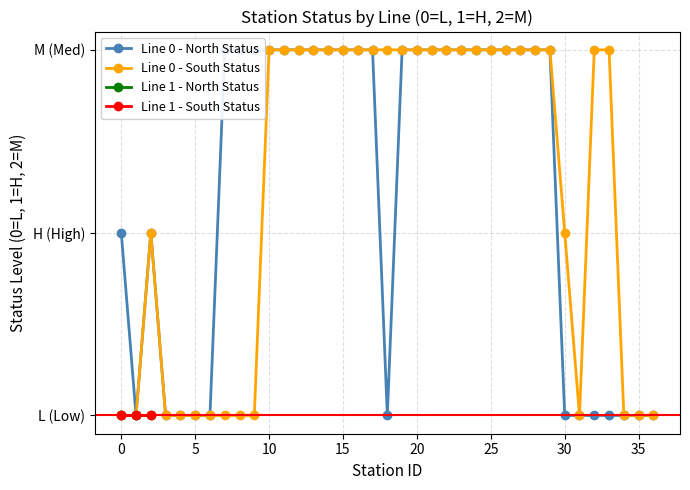

At which category does Line 0 - South Status reach its first local peak?

2